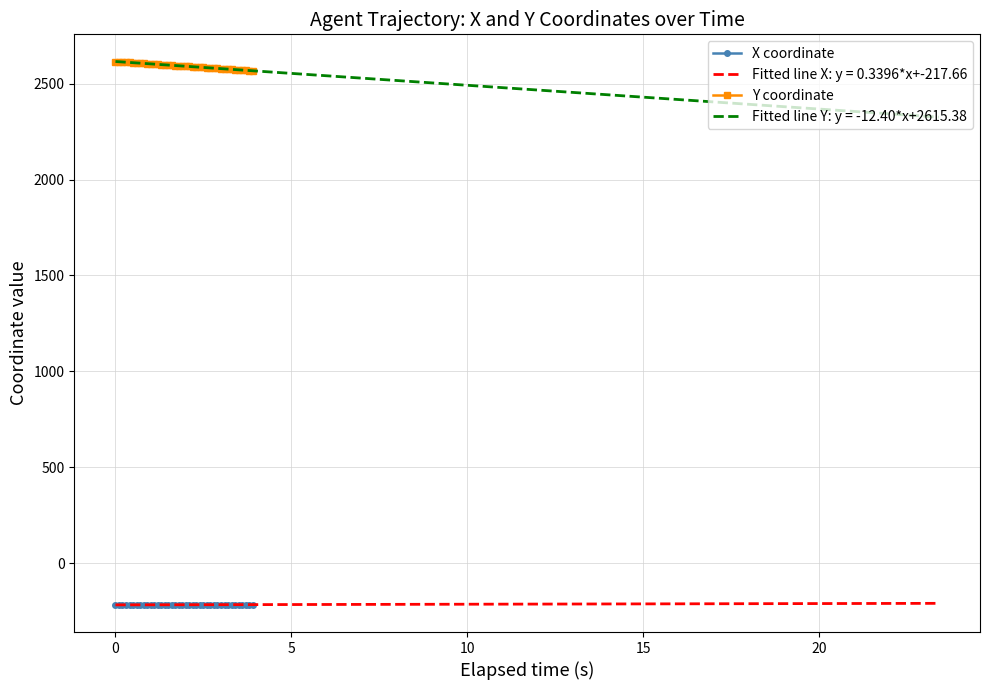

True or false: Y coordinate and X coordinate intersect in this chart.

False